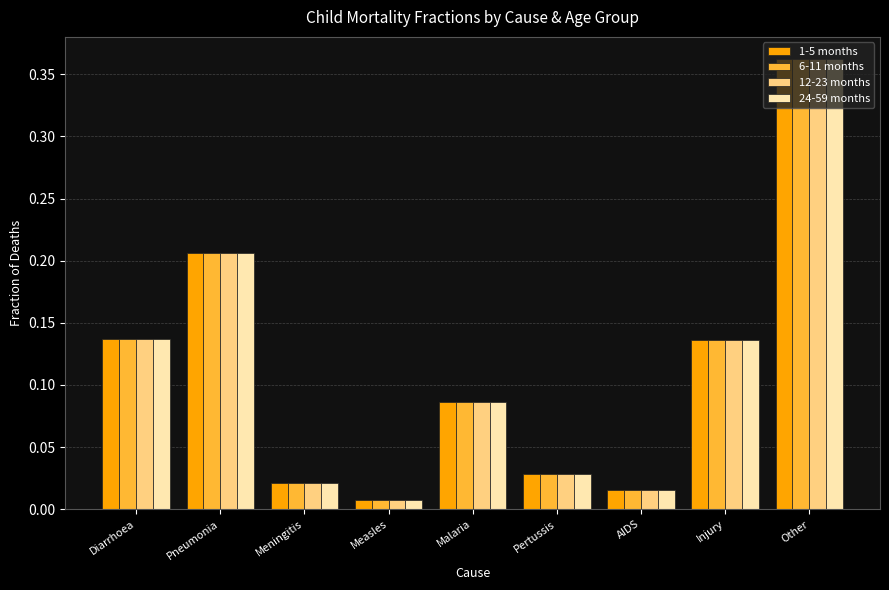

Count the number of data series in this chart.

4